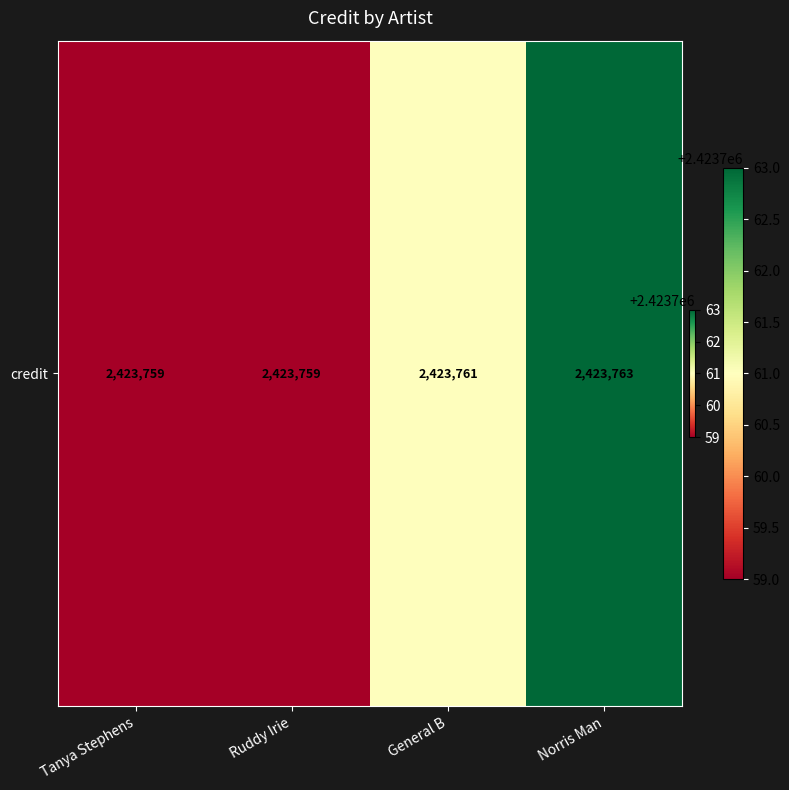

What is the change in value from General B to Norris Man?

+2